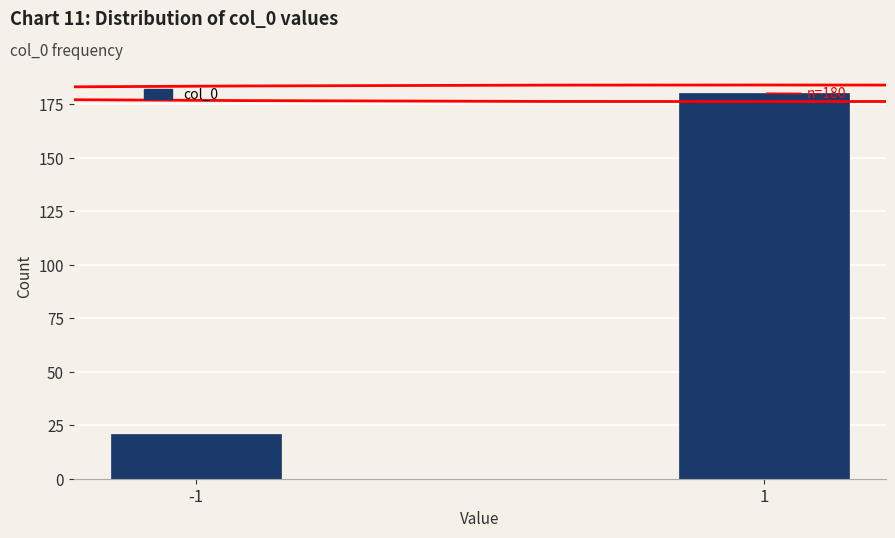

Reading left to right, transcribe all the data shown in this chart.

21	180